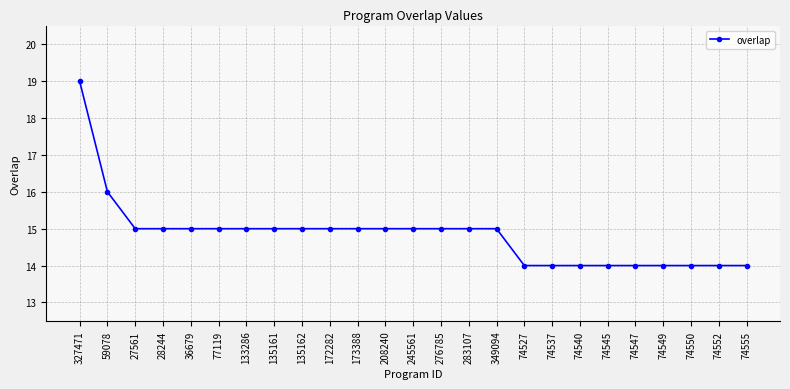

Does the chart display data point markers on the line(s)?

Yes